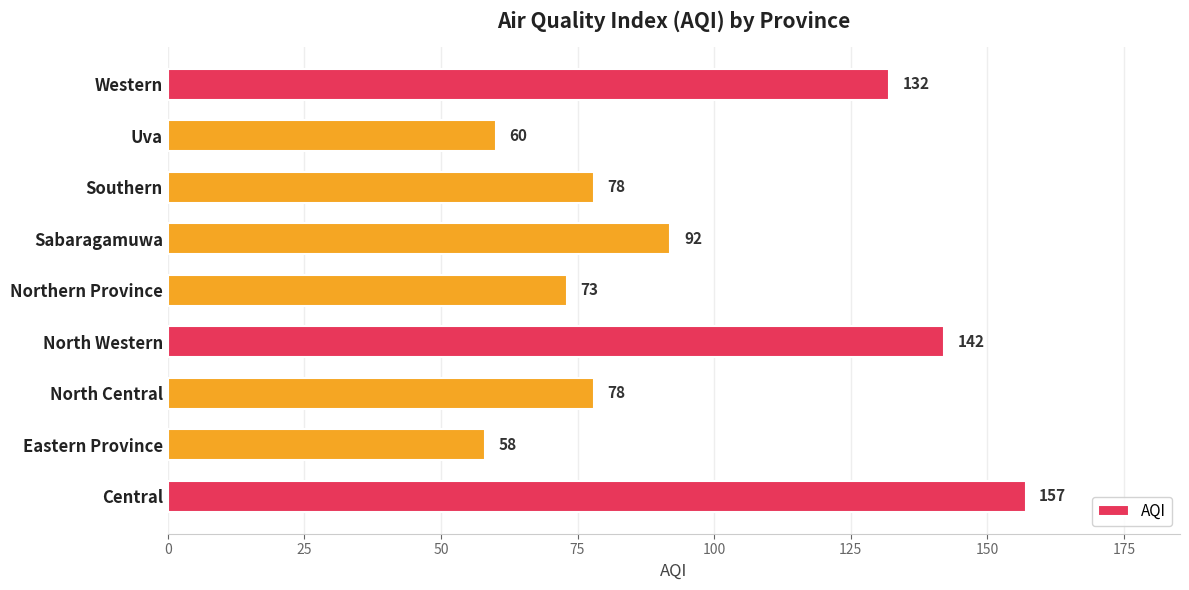

What is the smallest value displayed?

58